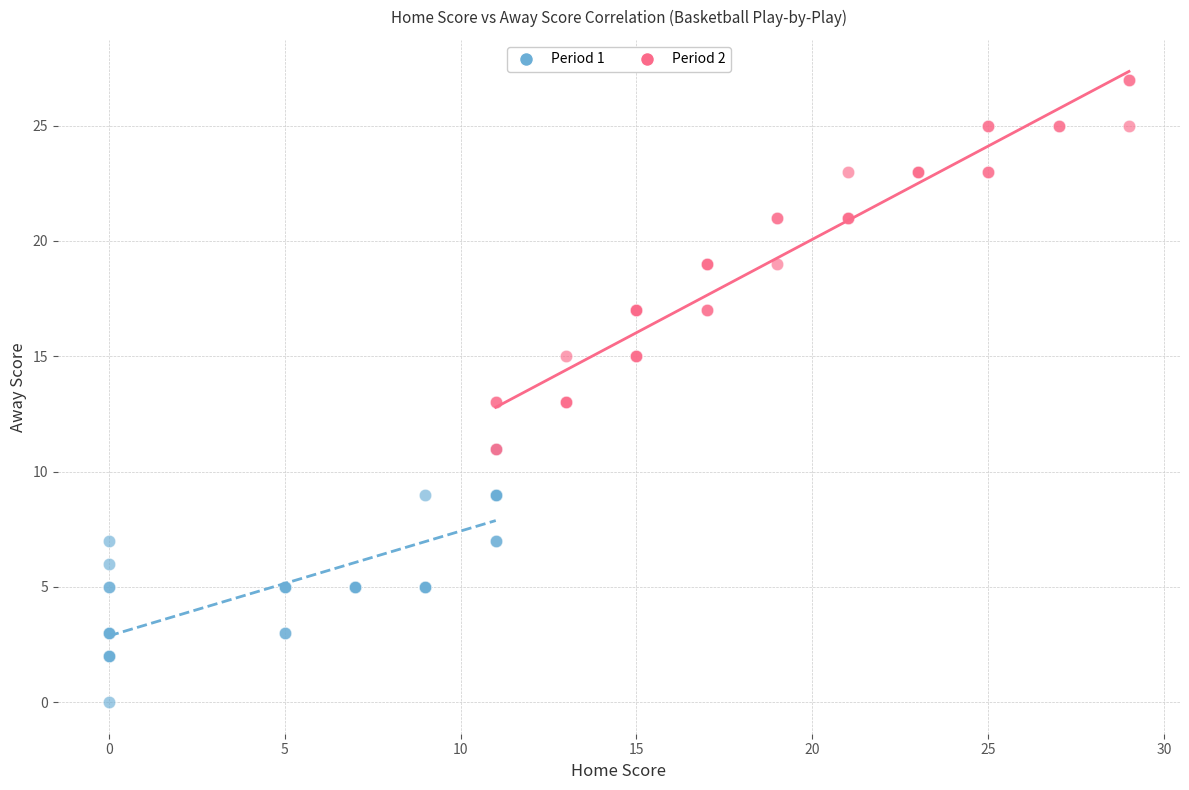

Which series contains the lowest Y value?

Period 1